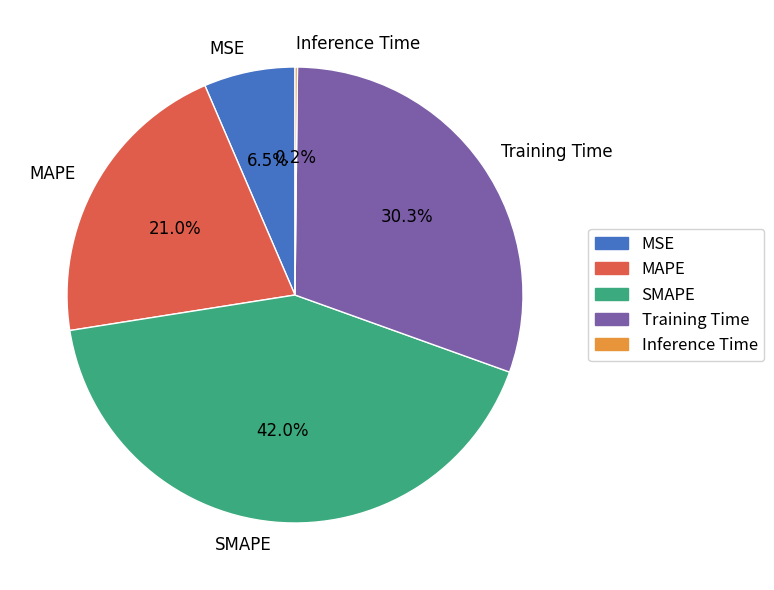

Is there a majority slice in this chart?

No